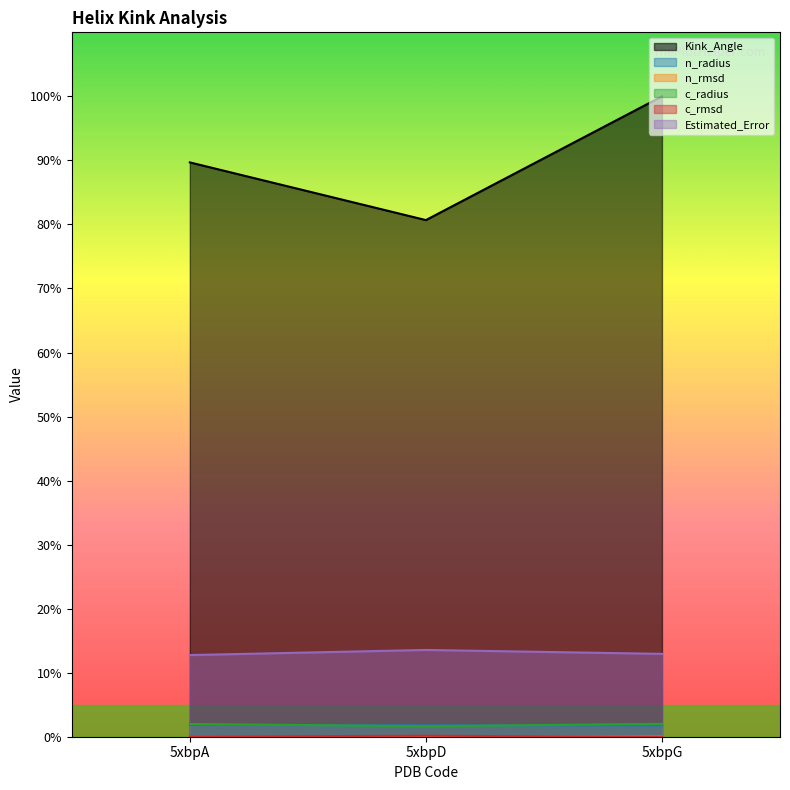

Count the n_rmsd values in the range 0 to 1.

3